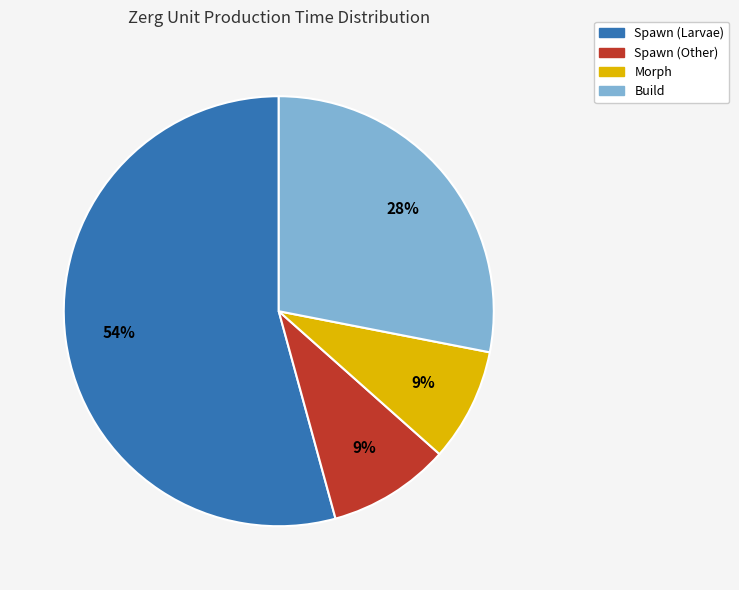

How many segments does this pie chart have?

4